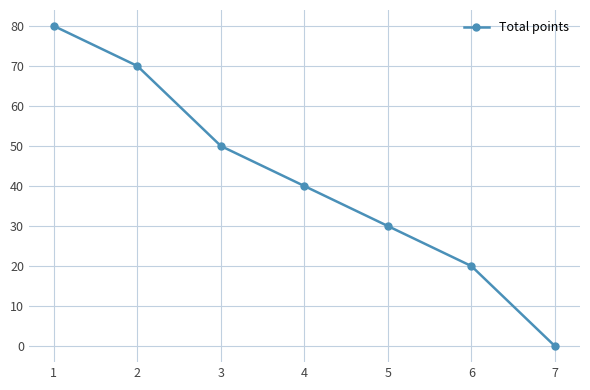

Reading right to left, transcribe all the data shown in this chart.

7=0	6=20	5=30	4=40	3=50	2=70	1=80